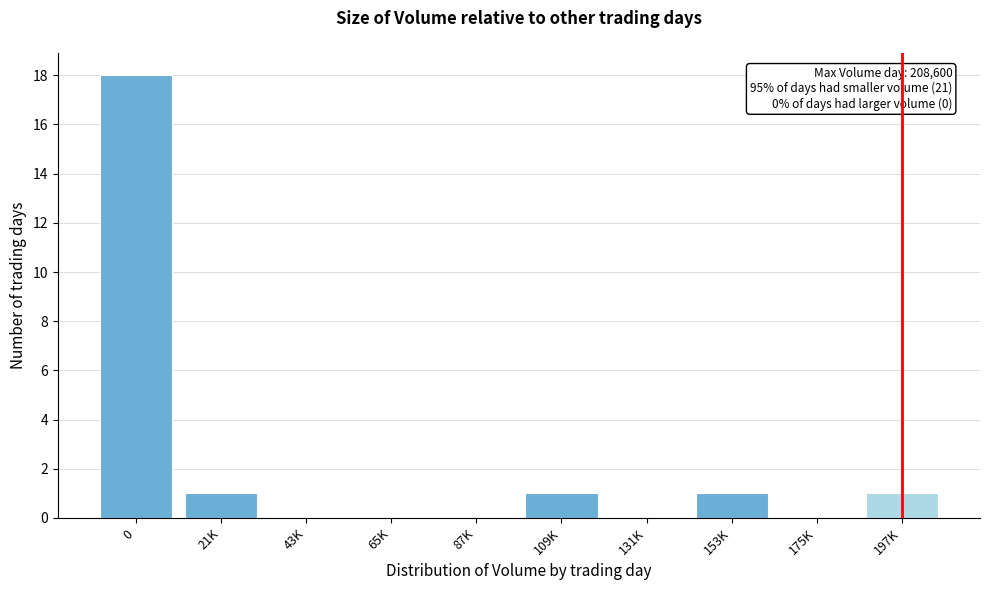

Reading left to right, what are all the values shown in this chart?

0=18	21K=1	43K=0	65K=0	87K=0	109K=1	131K=0	153K=1	175K=0	197K=1